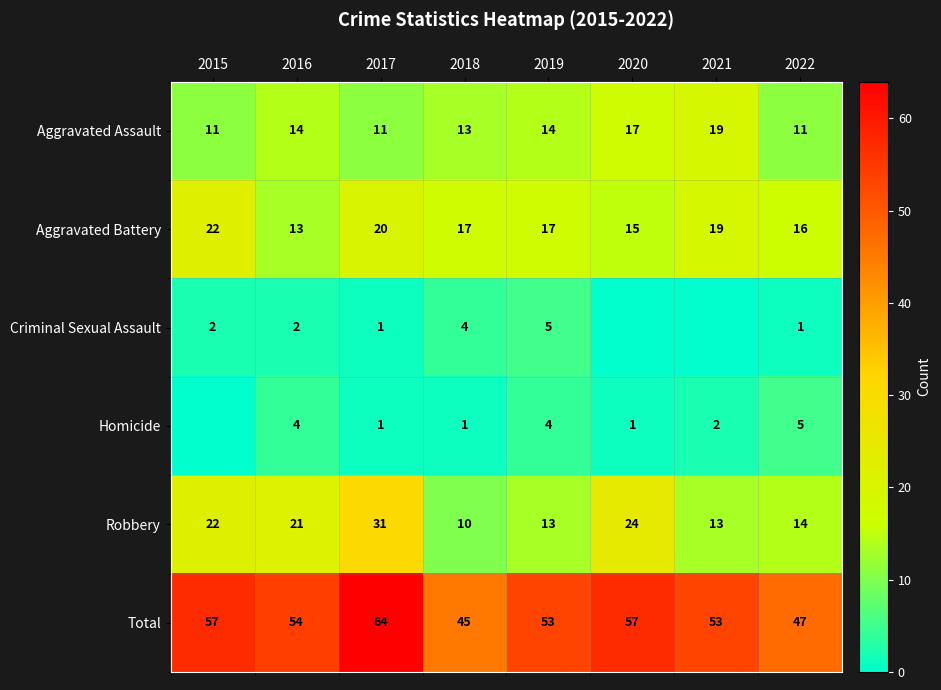

Where does the Robbery series first go above 21?

2015